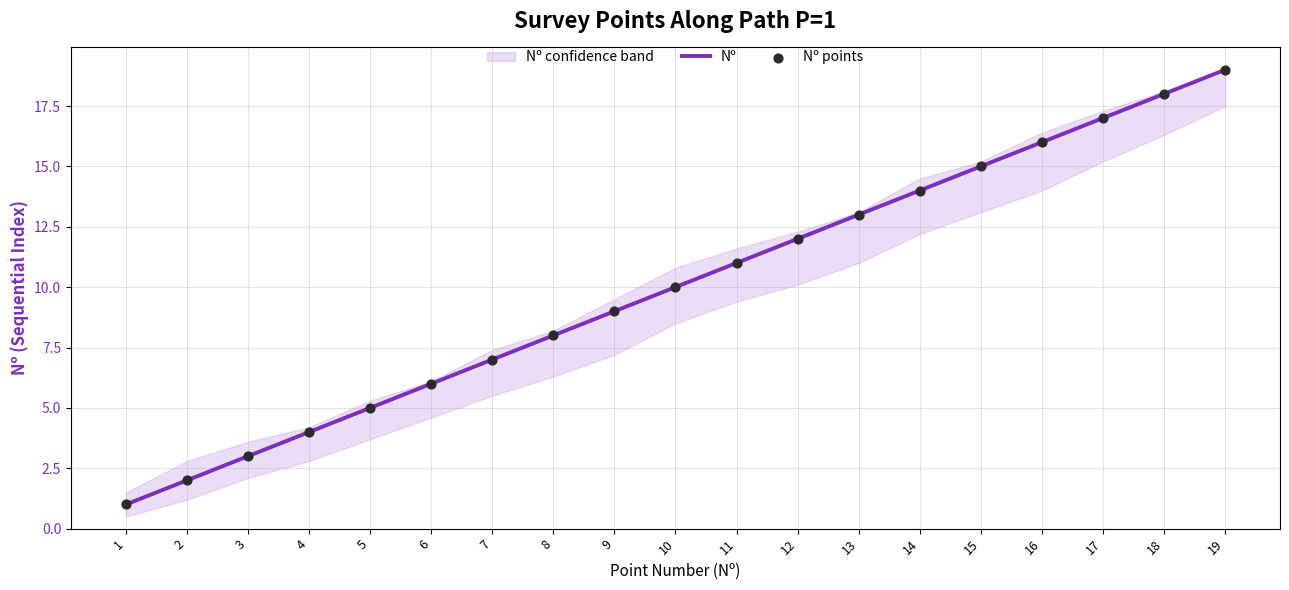

List the labels in order of Nº value, smallest first.

1, 2, 3, 4, 5, 6, 7, 8, 9, 10, 11, 12, 13, 14, 15, 16, 17, 18, 19